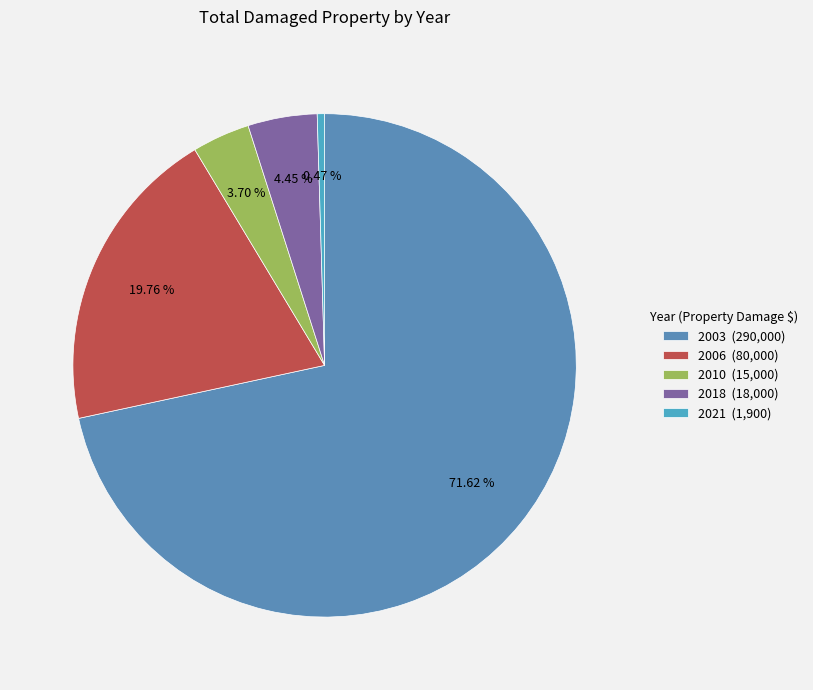

Rank the categories by value from lowest to highest.

2021, 2010, 2018, 2006, 2003